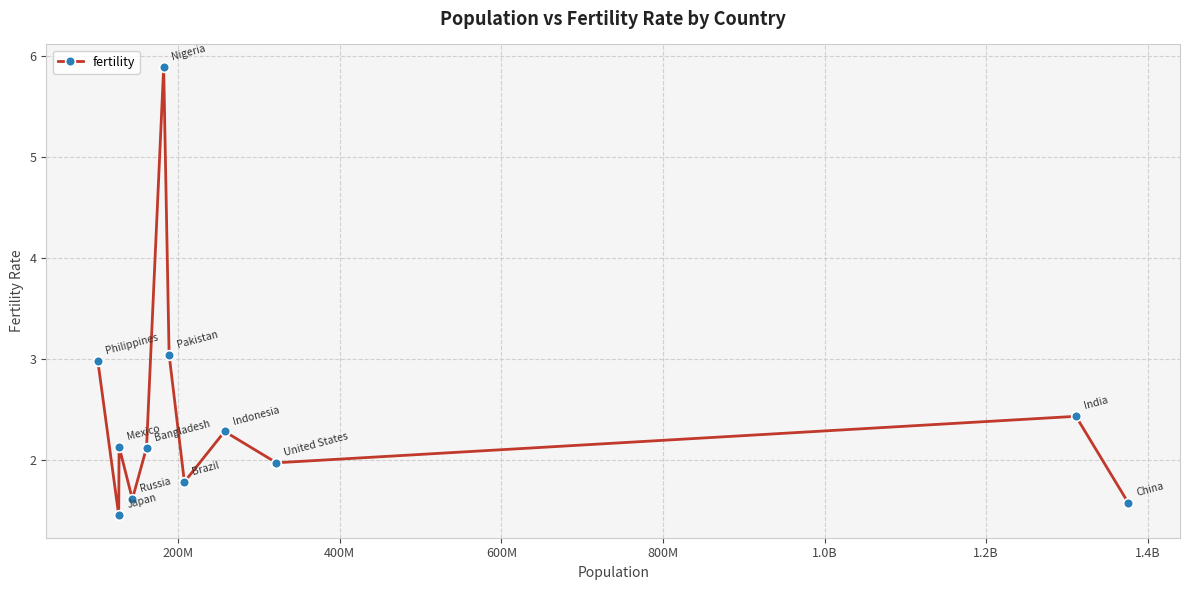

What is the value of the 11th point from the left?

2.4